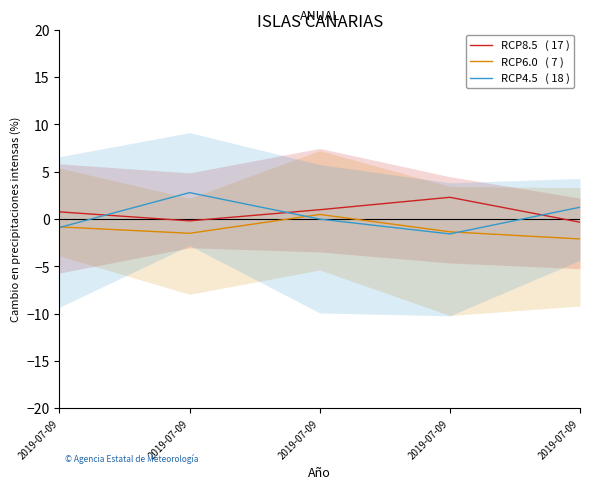

True or false: RCP6.0   ( 7 ) has a value of -0.9 at 2019-07-09.

False